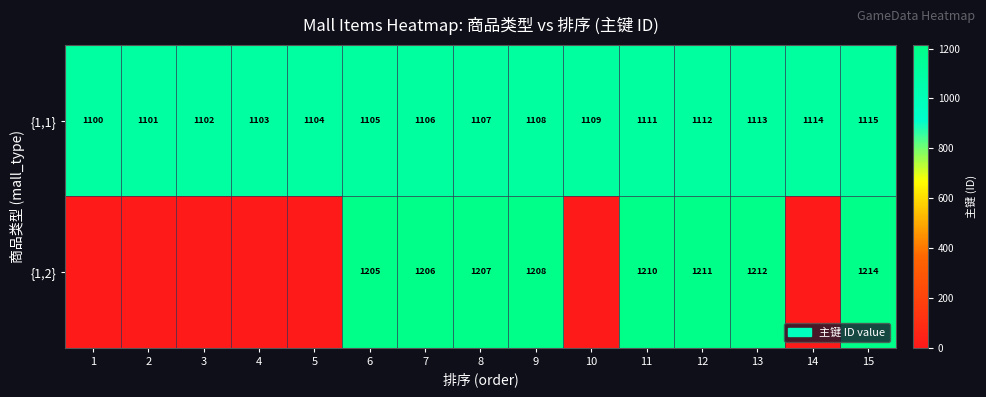

How many distinct data groups are displayed?

2